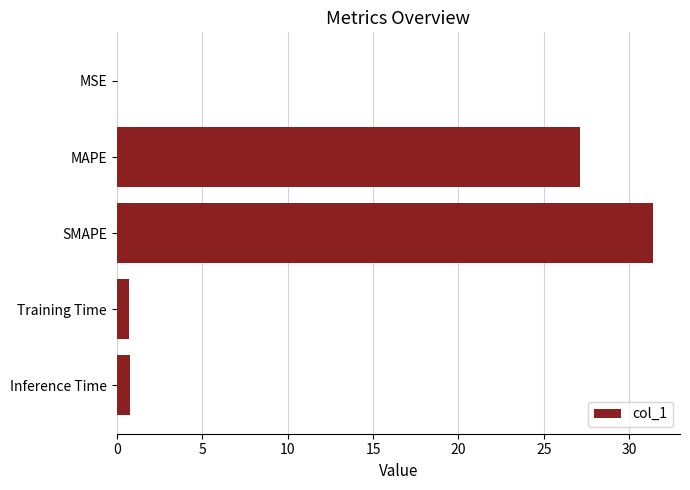

Which label corresponds to the largest value in the chart?

SMAPE